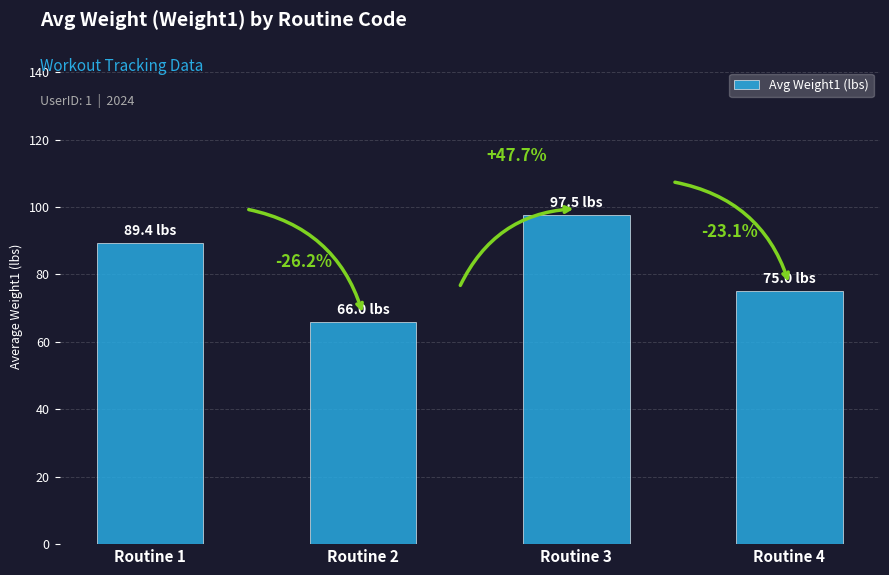

Does the chart contain any negative values?

No